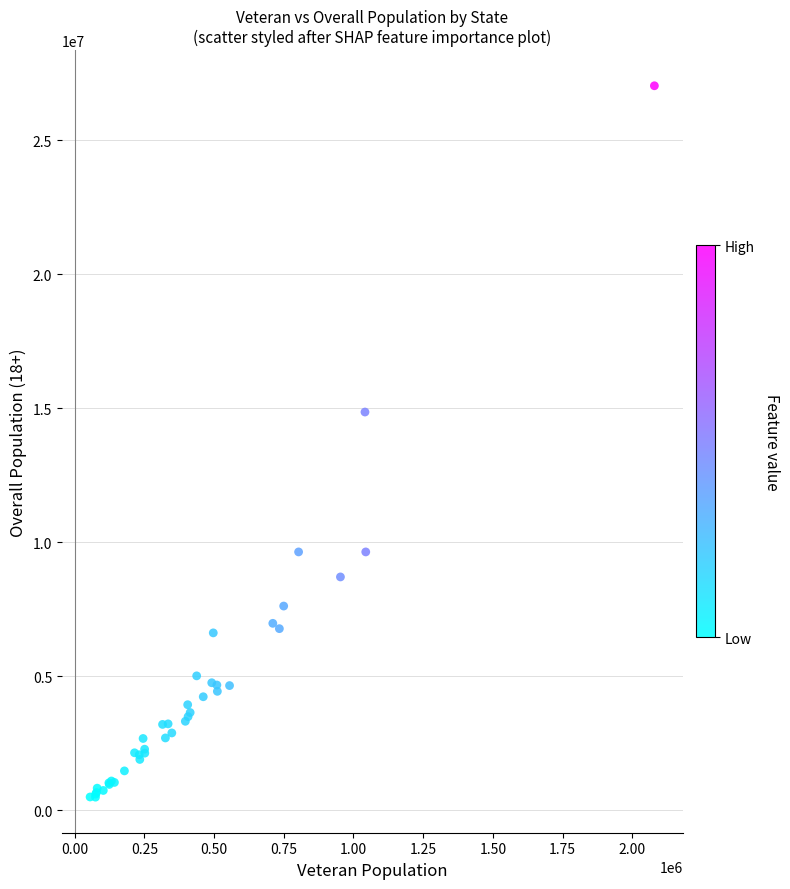

What Y value in the scatter plot is closest to 13759362?

14857620